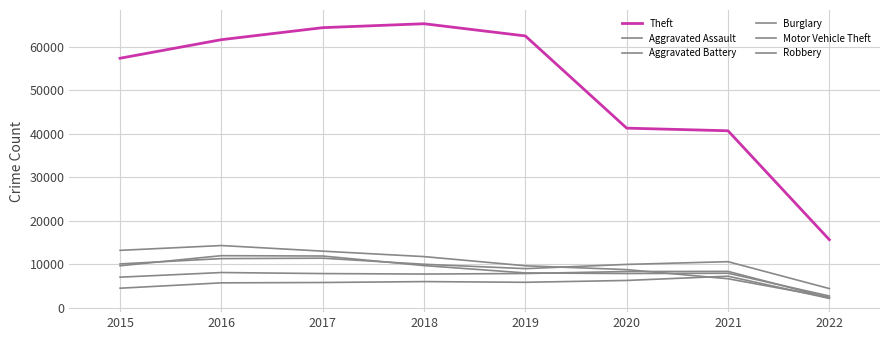

What is the smallest value displayed?

2136